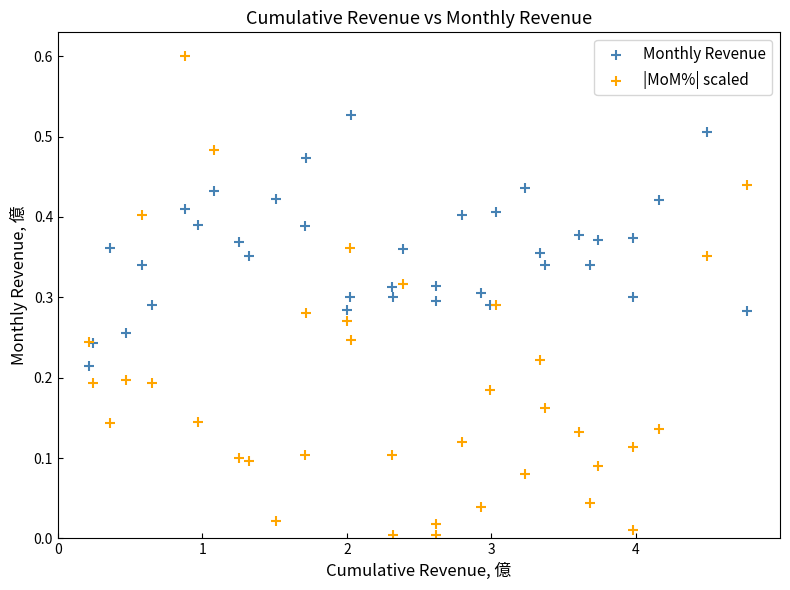

What are all the series names shown in the legend?

Monthly Revenue, |MoM%| scaled